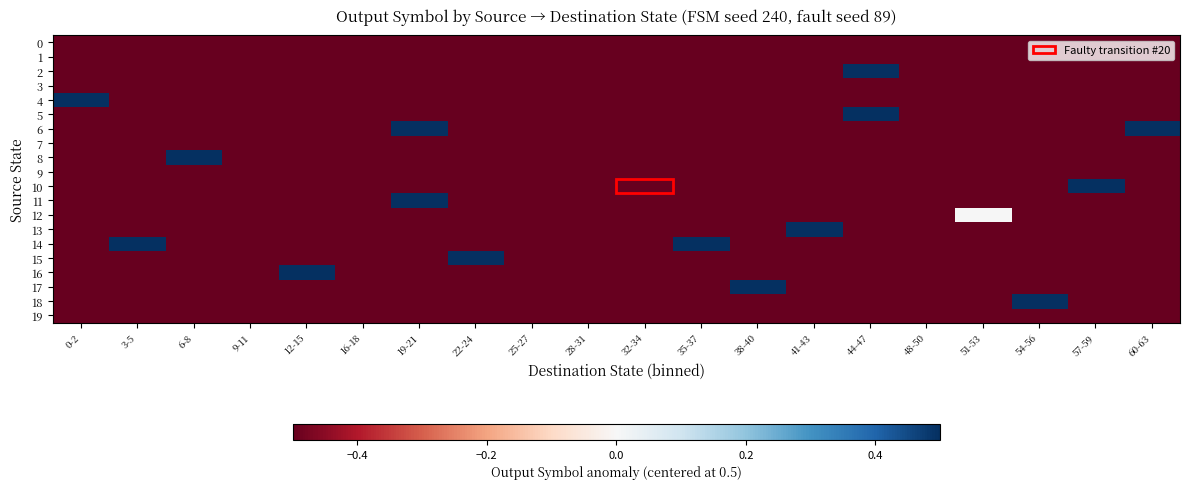

Reading right to left, what are all the values shown in this chart?

0: 60-63=-0.5	57-59=-0.5	54-56=-0.5	51-53=-0.5	48-50=-0.5	44-47=-0.5	41-43=-0.5	38-40=-0.5	35-37=-0.5	32-34=-0.5	28-31=-0.5	25-27=-0.5	22-24=-0.5	19-21=-0.5	16-18=-0.5	12-15=-0.5	9-11=-0.5	6-8=-0.5	3-5=-0.5	0-2=-0.5
1: 60-63=-0.5	57-59=-0.5	54-56=-0.5	51-53=-0.5	48-50=-0.5	44-47=-0.5	41-43=-0.5	38-40=-0.5	35-37=-0.5	32-34=-0.5	28-31=-0.5	25-27=-0.5	22-24=-0.5	19-21=-0.5	16-18=-0.5	12-15=-0.5	9-11=-0.5	6-8=-0.5	3-5=-0.5	0-2=-0.5
2: 60-63=-0.5	57-59=-0.5	54-56=-0.5	51-53=-0.5	48-50=-0.5	44-47=0.5	41-43=-0.5	38-40=-0.5	35-37=-0.5	32-34=-0.5	28-31=-0.5	25-27=-0.5	22-24=-0.5	19-21=-0.5	16-18=-0.5	12-15=-0.5	9-11=-0.5	6-8=-0.5	3-5=-0.5	0-2=-0.5
3: 60-63=-0.5	57-59=-0.5	54-56=-0.5	51-53=-0.5	48-50=-0.5	44-47=-0.5	41-43=-0.5	38-40=-0.5	35-37=-0.5	32-34=-0.5	28-31=-0.5	25-27=-0.5	22-24=-0.5	19-21=-0.5	16-18=-0.5	12-15=-0.5	9-11=-0.5	6-8=-0.5	3-5=-0.5	0-2=-0.5
4: 60-63=-0.5	57-59=-0.5	54-56=-0.5	51-53=-0.5	48-50=-0.5	44-47=-0.5	41-43=-0.5	38-40=-0.5	35-37=-0.5	32-34=-0.5	28-31=-0.5	25-27=-0.5	22-24=-0.5	19-21=-0.5	16-18=-0.5	12-15=-0.5	9-11=-0.5	6-8=-0.5	3-5=-0.5	0-2=0.5
5: 60-63=-0.5	57-59=-0.5	54-56=-0.5	51-53=-0.5	48-50=-0.5	44-47=0.5	41-43=-0.5	38-40=-0.5	35-37=-0.5	32-34=-0.5	28-31=-0.5	25-27=-0.5	22-24=-0.5	19-21=-0.5	16-18=-0.5	12-15=-0.5	9-11=-0.5	6-8=-0.5	3-5=-0.5	0-2=-0.5
6: 60-63=0.5	57-59=-0.5	54-56=-0.5	51-53=-0.5	48-50=-0.5	44-47=-0.5	41-43=-0.5	38-40=-0.5	35-37=-0.5	32-34=-0.5	28-31=-0.5	25-27=-0.5	22-24=-0.5	19-21=0.5	16-18=-0.5	12-15=-0.5	9-11=-0.5	6-8=-0.5	3-5=-0.5	0-2=-0.5
7: 60-63=-0.5	57-59=-0.5	54-56=-0.5	51-53=-0.5	48-50=-0.5	44-47=-0.5	41-43=-0.5	38-40=-0.5	35-37=-0.5	32-34=-0.5	28-31=-0.5	25-27=-0.5	22-24=-0.5	19-21=-0.5	16-18=-0.5	12-15=-0.5	9-11=-0.5	6-8=-0.5	3-5=-0.5	0-2=-0.5
8: 60-63=-0.5	57-59=-0.5	54-56=-0.5	51-53=-0.5	48-50=-0.5	44-47=-0.5	41-43=-0.5	38-40=-0.5	35-37=-0.5	32-34=-0.5	28-31=-0.5	25-27=-0.5	22-24=-0.5	19-21=-0.5	16-18=-0.5	12-15=-0.5	9-11=-0.5	6-8=0.5	3-5=-0.5	0-2=-0.5
9: 60-63=-0.5	57-59=-0.5	54-56=-0.5	51-53=-0.5	48-50=-0.5	44-47=-0.5	41-43=-0.5	38-40=-0.5	35-37=-0.5	32-34=-0.5	28-31=-0.5	25-27=-0.5	22-24=-0.5	19-21=-0.5	16-18=-0.5	12-15=-0.5	9-11=-0.5	6-8=-0.5	3-5=-0.5	0-2=-0.5
10: 60-63=-0.5	57-59=0.5	54-56=-0.5	51-53=-0.5	48-50=-0.5	44-47=-0.5	41-43=-0.5	38-40=-0.5	35-37=-0.5	32-34=-0.5	28-31=-0.5	25-27=-0.5	22-24=-0.5	19-21=-0.5	16-18=-0.5	12-15=-0.5	9-11=-0.5	6-8=-0.5	3-5=-0.5	0-2=-0.5
11: 60-63=-0.5	57-59=-0.5	54-56=-0.5	51-53=-0.5	48-50=-0.5	44-47=-0.5	41-43=-0.5	38-40=-0.5	35-37=-0.5	32-34=-0.5	28-31=-0.5	25-27=-0.5	22-24=-0.5	19-21=0.5	16-18=-0.5	12-15=-0.5	9-11=-0.5	6-8=-0.5	3-5=-0.5	0-2=-0.5
12: 60-63=-0.5	57-59=-0.5	54-56=-0.5	51-53=0.0	48-50=-0.5	44-47=-0.5	41-43=-0.5	38-40=-0.5	35-37=-0.5	32-34=-0.5	28-31=-0.5	25-27=-0.5	22-24=-0.5	19-21=-0.5	16-18=-0.5	12-15=-0.5	9-11=-0.5	6-8=-0.5	3-5=-0.5	0-2=-0.5
13: 60-63=-0.5	57-59=-0.5	54-56=-0.5	51-53=-0.5	48-50=-0.5	44-47=-0.5	41-43=0.5	38-40=-0.5	35-37=-0.5	32-34=-0.5	28-31=-0.5	25-27=-0.5	22-24=-0.5	19-21=-0.5	16-18=-0.5	12-15=-0.5	9-11=-0.5	6-8=-0.5	3-5=-0.5	0-2=-0.5
14: 60-63=-0.5	57-59=-0.5	54-56=-0.5	51-53=-0.5	48-50=-0.5	44-47=-0.5	41-43=-0.5	38-40=-0.5	35-37=0.5	32-34=-0.5	28-31=-0.5	25-27=-0.5	22-24=-0.5	19-21=-0.5	16-18=-0.5	12-15=-0.5	9-11=-0.5	6-8=-0.5	3-5=0.5	0-2=-0.5
15: 60-63=-0.5	57-59=-0.5	54-56=-0.5	51-53=-0.5	48-50=-0.5	44-47=-0.5	41-43=-0.5	38-40=-0.5	35-37=-0.5	32-34=-0.5	28-31=-0.5	25-27=-0.5	22-24=0.5	19-21=-0.5	16-18=-0.5	12-15=-0.5	9-11=-0.5	6-8=-0.5	3-5=-0.5	0-2=-0.5
16: 60-63=-0.5	57-59=-0.5	54-56=-0.5	51-53=-0.5	48-50=-0.5	44-47=-0.5	41-43=-0.5	38-40=-0.5	35-37=-0.5	32-34=-0.5	28-31=-0.5	25-27=-0.5	22-24=-0.5	19-21=-0.5	16-18=-0.5	12-15=0.5	9-11=-0.5	6-8=-0.5	3-5=-0.5	0-2=-0.5
17: 60-63=-0.5	57-59=-0.5	54-56=-0.5	51-53=-0.5	48-50=-0.5	44-47=-0.5	41-43=-0.5	38-40=0.5	35-37=-0.5	32-34=-0.5	28-31=-0.5	25-27=-0.5	22-24=-0.5	19-21=-0.5	16-18=-0.5	12-15=-0.5	9-11=-0.5	6-8=-0.5	3-5=-0.5	0-2=-0.5
18: 60-63=-0.5	57-59=-0.5	54-56=0.5	51-53=-0.5	48-50=-0.5	44-47=-0.5	41-43=-0.5	38-40=-0.5	35-37=-0.5	32-34=-0.5	28-31=-0.5	25-27=-0.5	22-24=-0.5	19-21=-0.5	16-18=-0.5	12-15=-0.5	9-11=-0.5	6-8=-0.5	3-5=-0.5	0-2=-0.5
19: 60-63=-0.5	57-59=-0.5	54-56=-0.5	51-53=-0.5	48-50=-0.5	44-47=-0.5	41-43=-0.5	38-40=-0.5	35-37=-0.5	32-34=-0.5	28-31=-0.5	25-27=-0.5	22-24=-0.5	19-21=-0.5	16-18=-0.5	12-15=-0.5	9-11=-0.5	6-8=-0.5	3-5=-0.5	0-2=-0.5